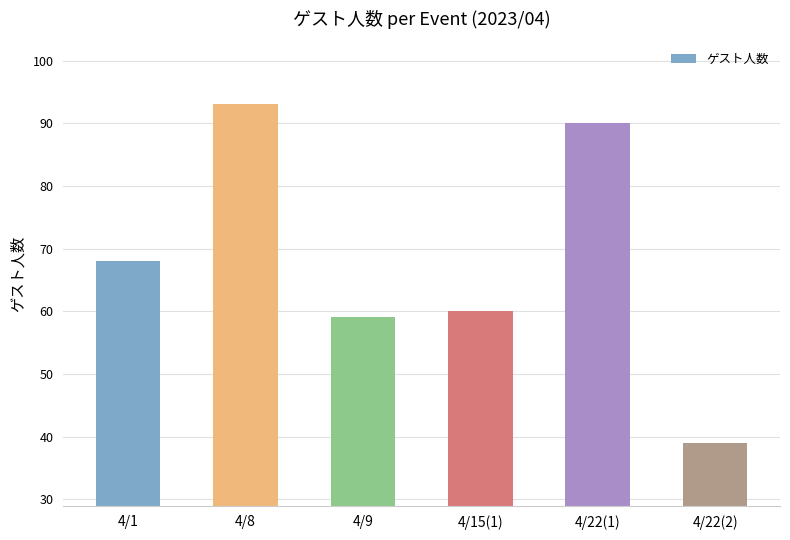

How many values are below 68?

3